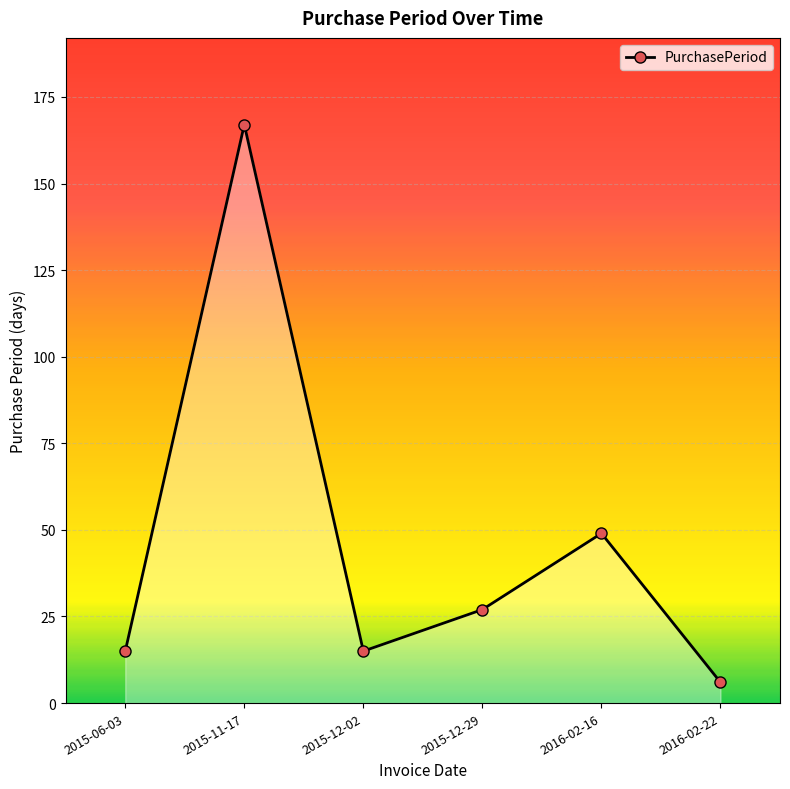

What is the label of the 2nd point from the right?

2016-02-16